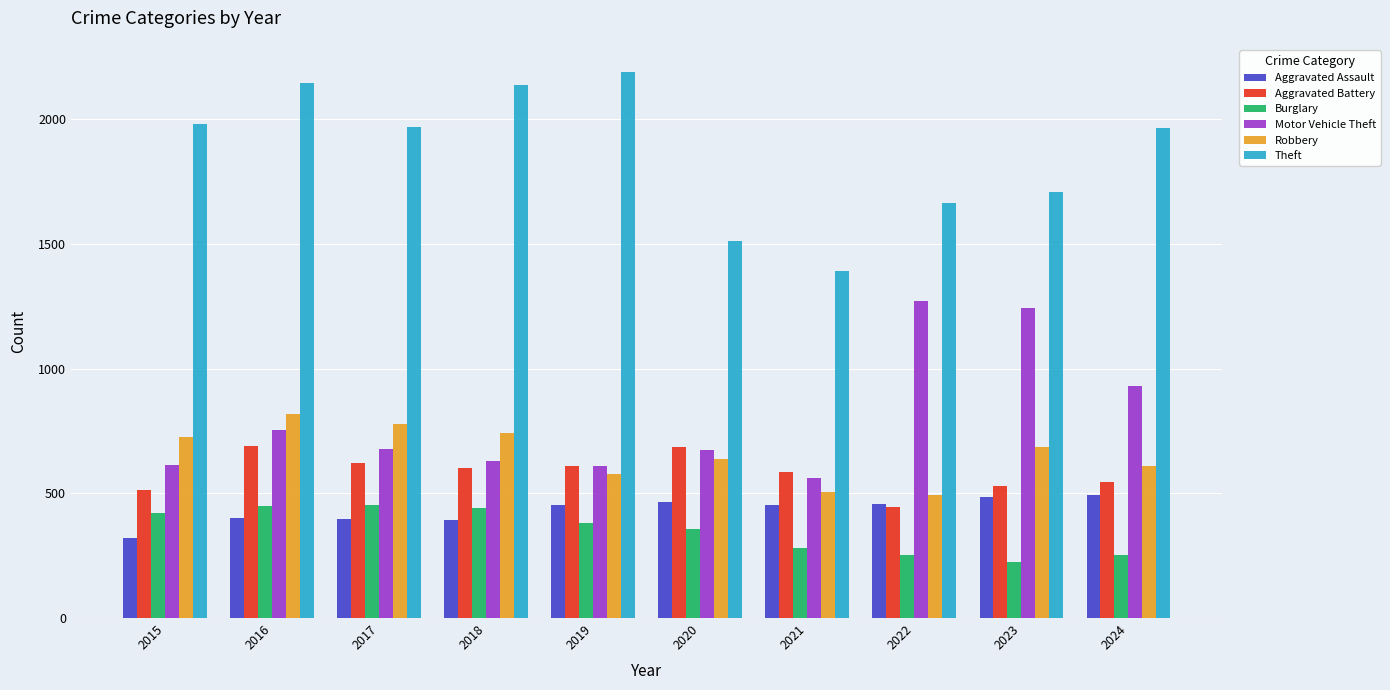

What is the sum of all Aggravated Assault values?

4322